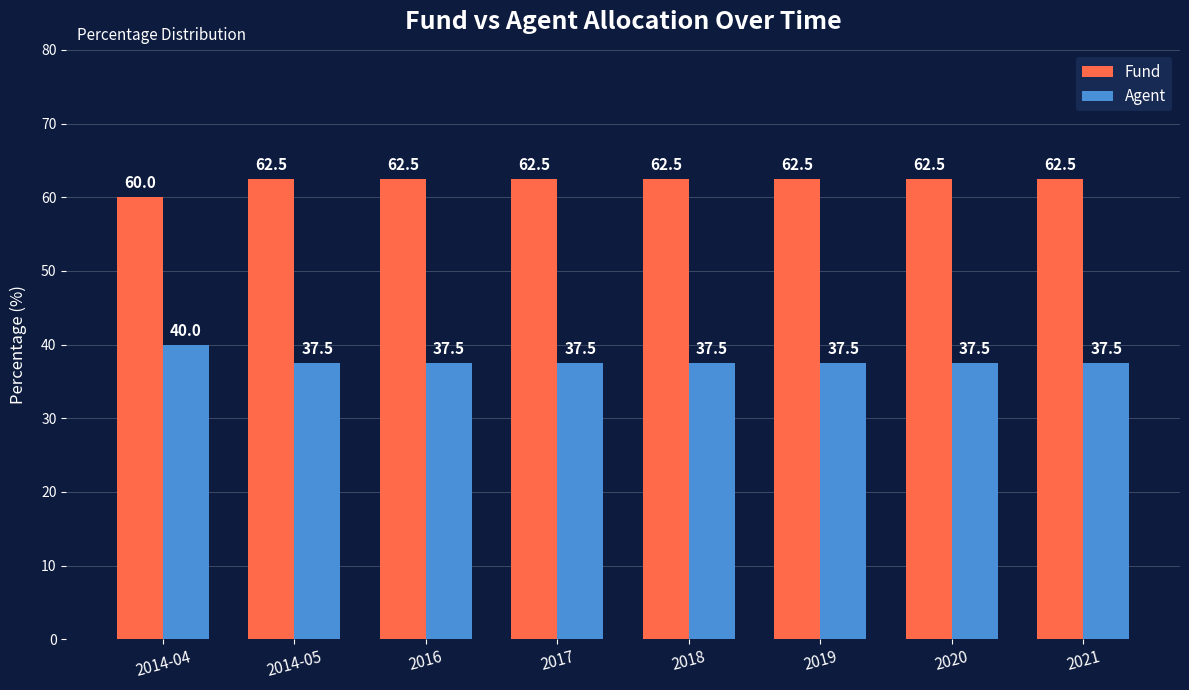

Rank the series by their maximum value, from lowest to highest.

Agent, Fund